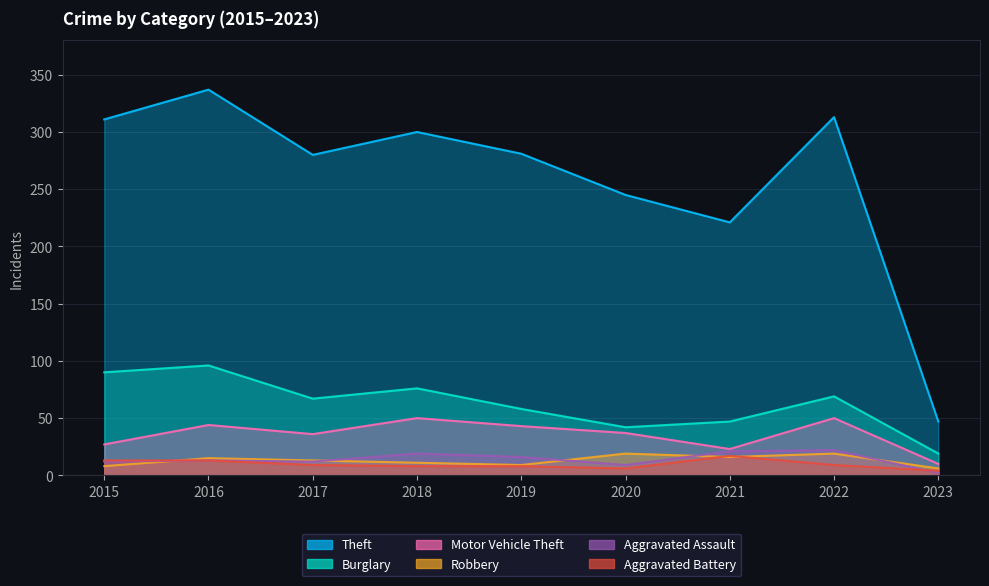

Reading left to right, list all the values displayed in this chart.

Theft: 311	337	280	300	281	245	221	313	47
Burglary: 90	96	67	76	58	42	47	69	19
Motor Vehicle Theft: 27	44	36	50	43	37	23	50	10
Robbery: 8	15	13	11	9	19	16	19	6
Aggravated Assault: 12	13	12	19	16	9	21	22	2
Aggravated Battery: 13	13	9	8	8	6	17	9	4